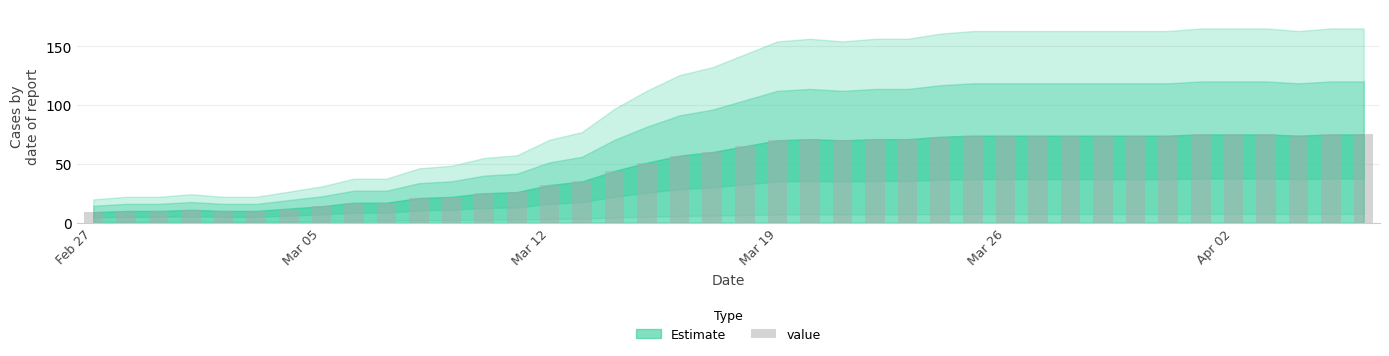

What is the average value?

49